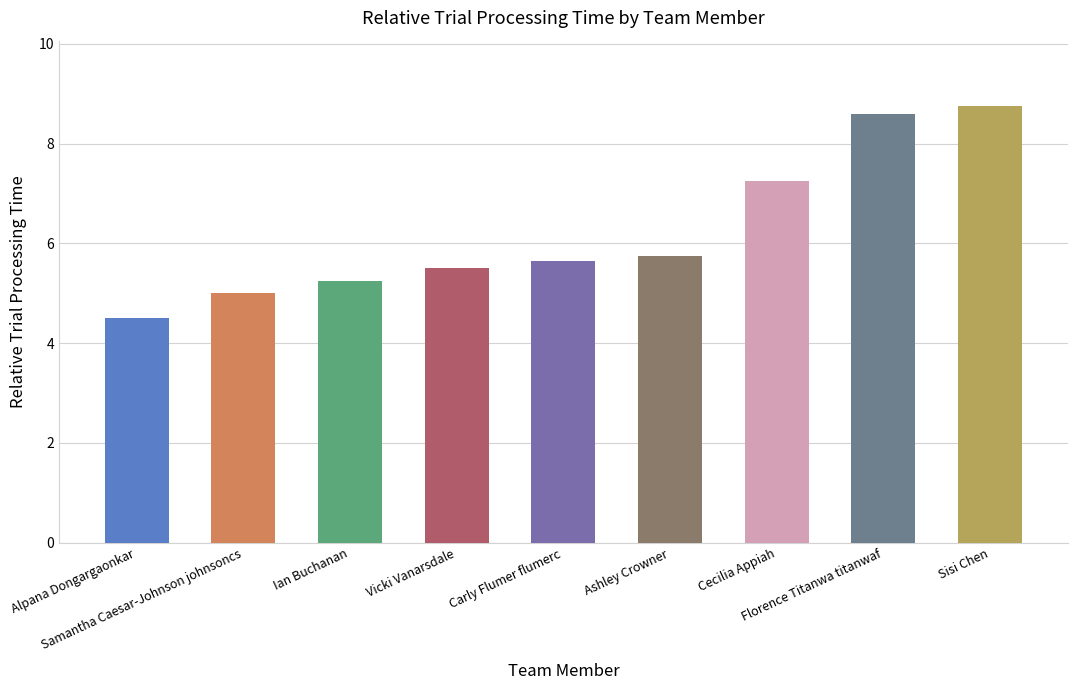

Reading left to right, what are all the values shown in this chart?

4.5	5.0	5.2	5.5	5.7	5.8	7.2	8.6	8.8